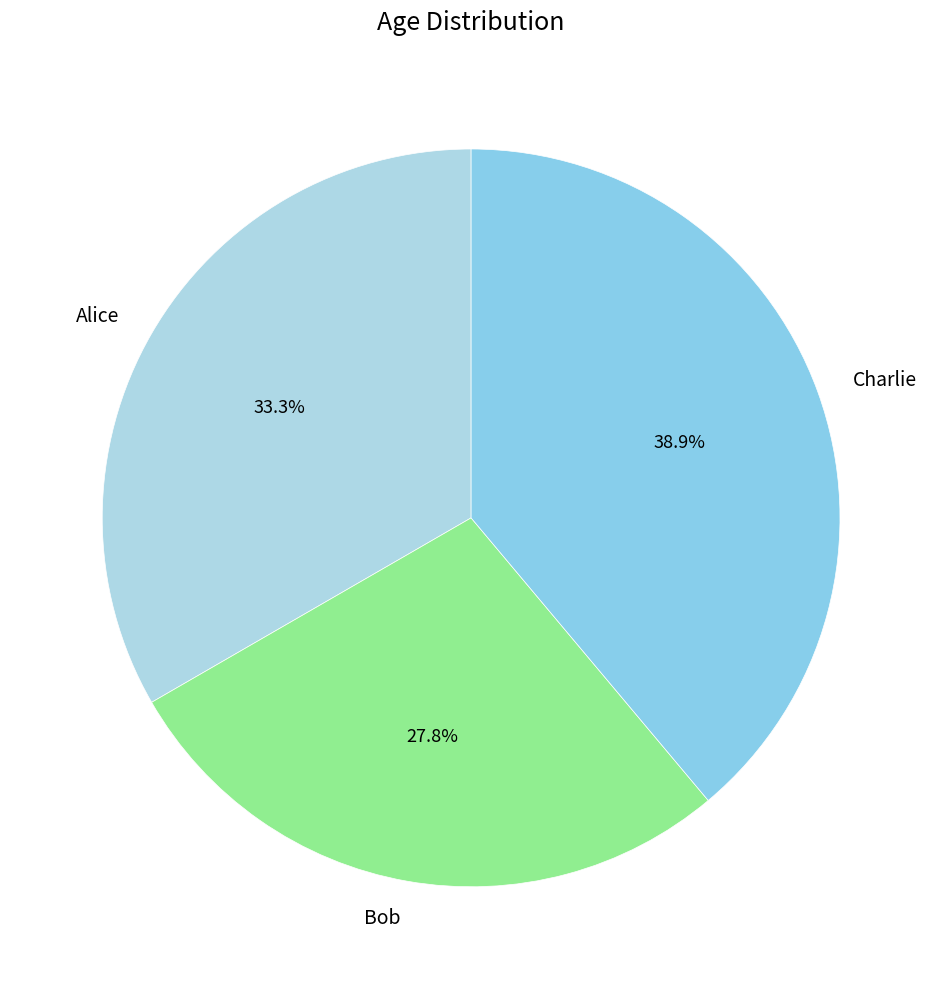

Which category has the biggest portion of the pie?

Charlie